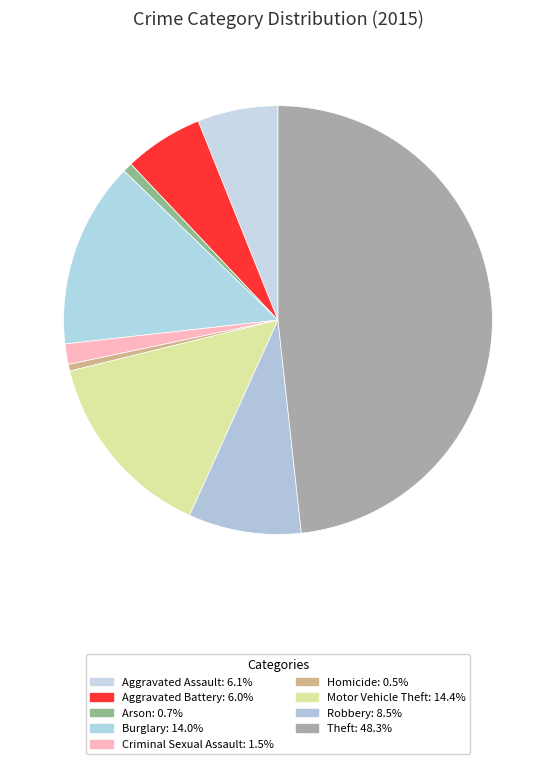

The Burglary slice represents 14% of the pie. True or false?

True